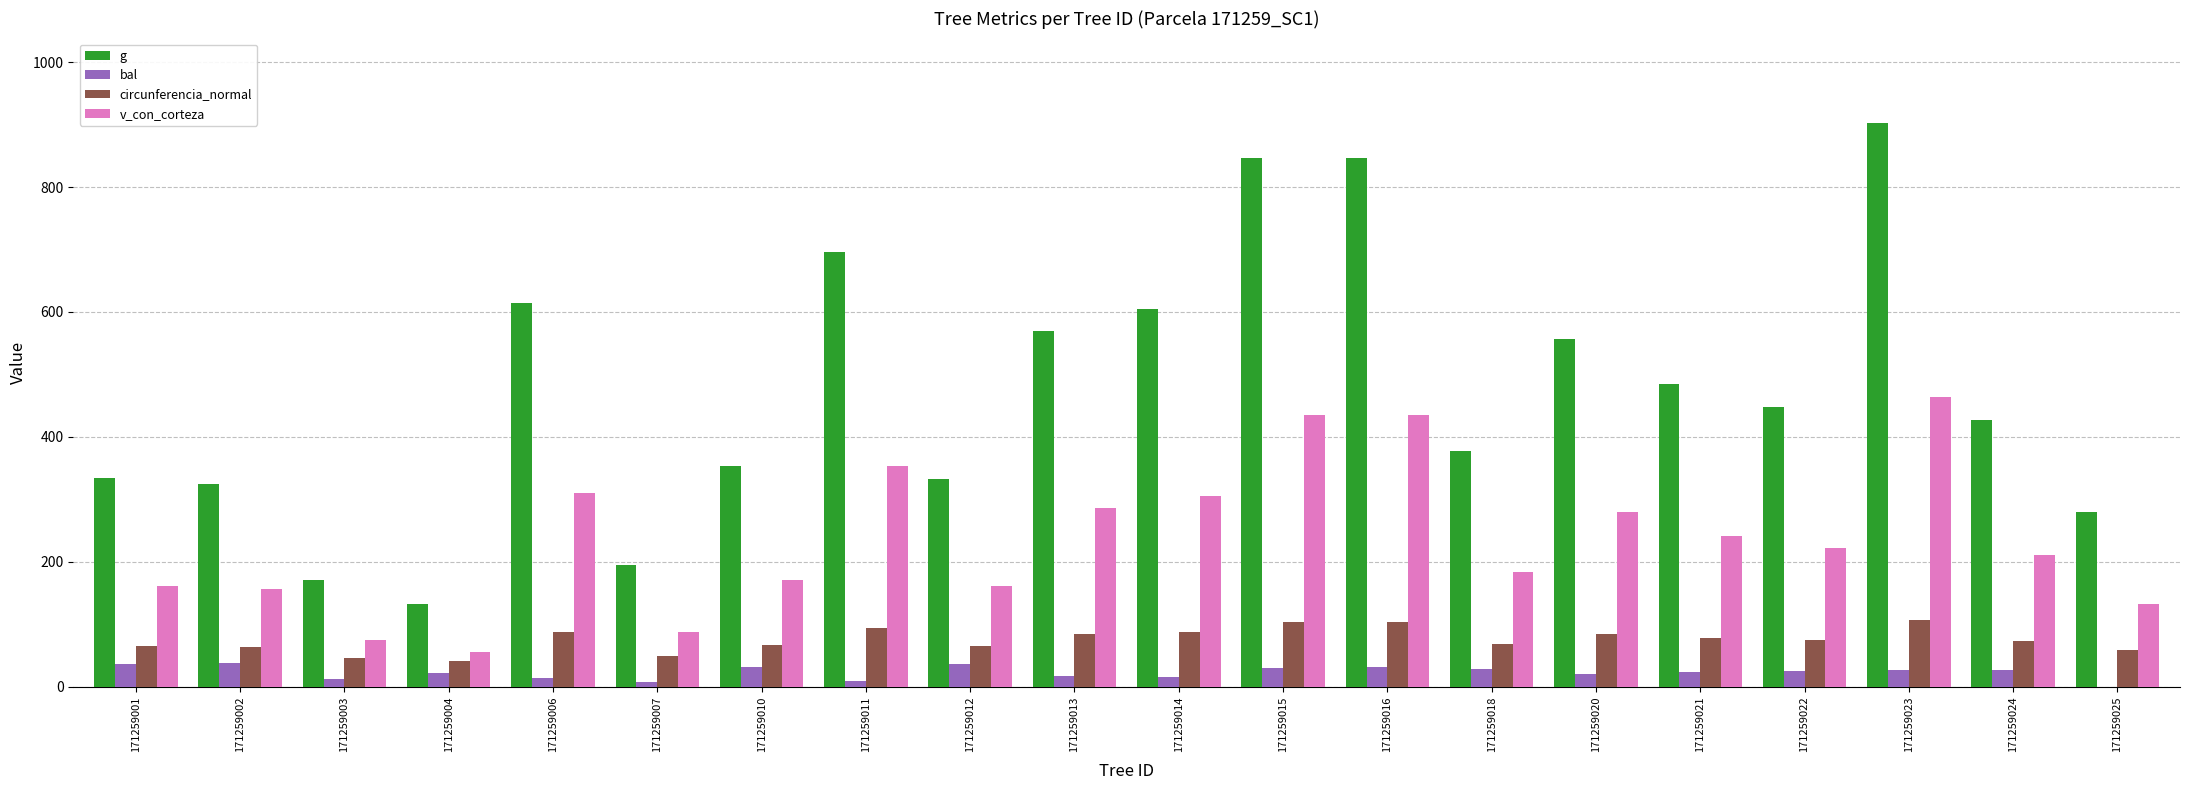

What is the highest value of the g series?

902.4